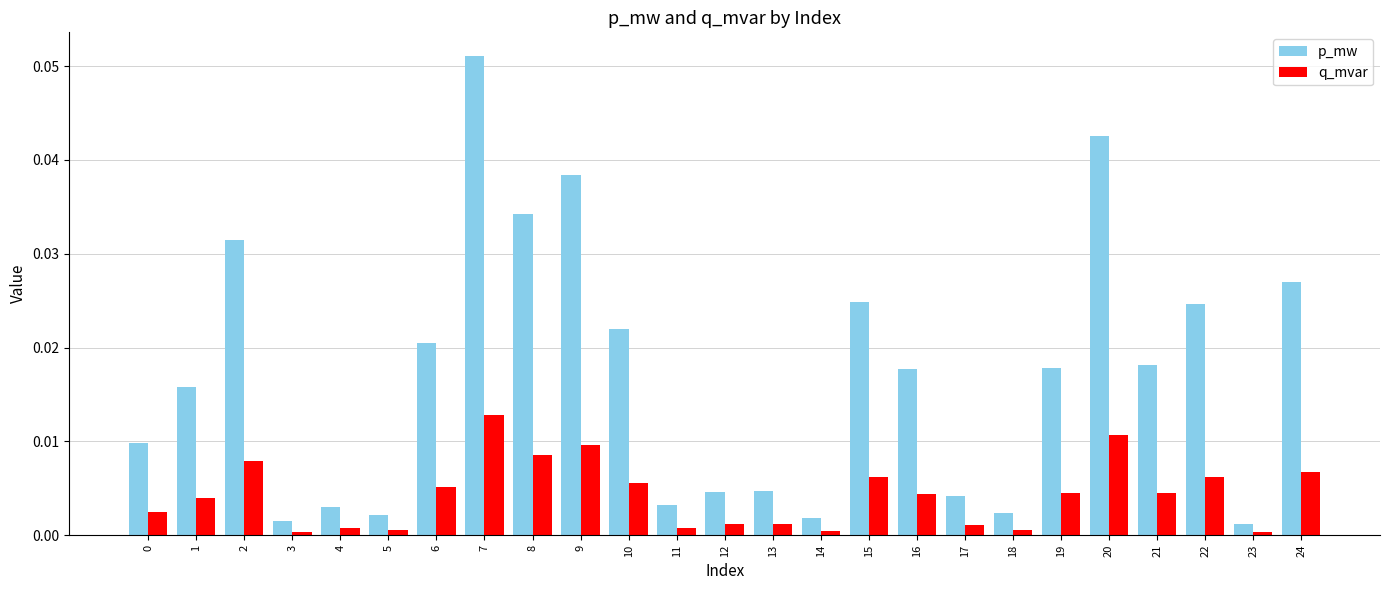

Which series has the largest range (max minus min)?

p_mw